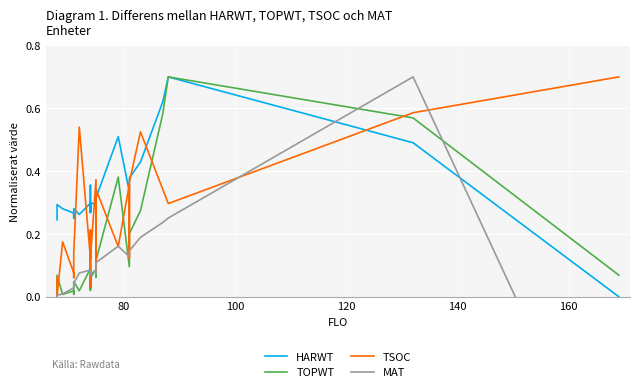

Which series has the widest spread of values?

MAT